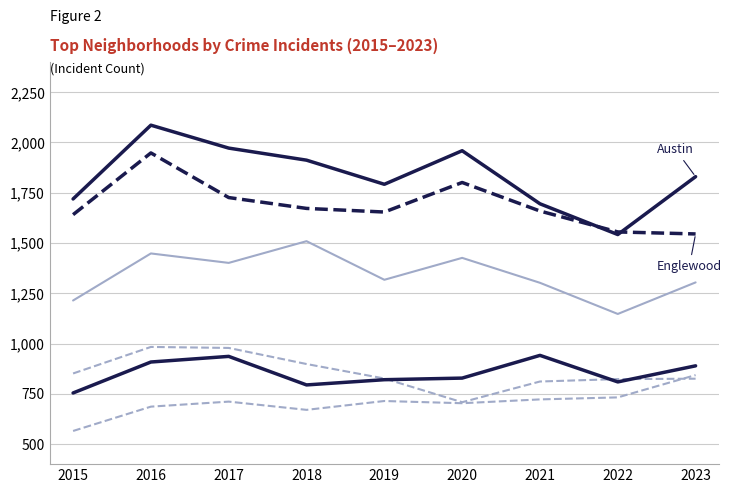

True or false: Auburn Gresham has a value of 1692 at 2017.

False